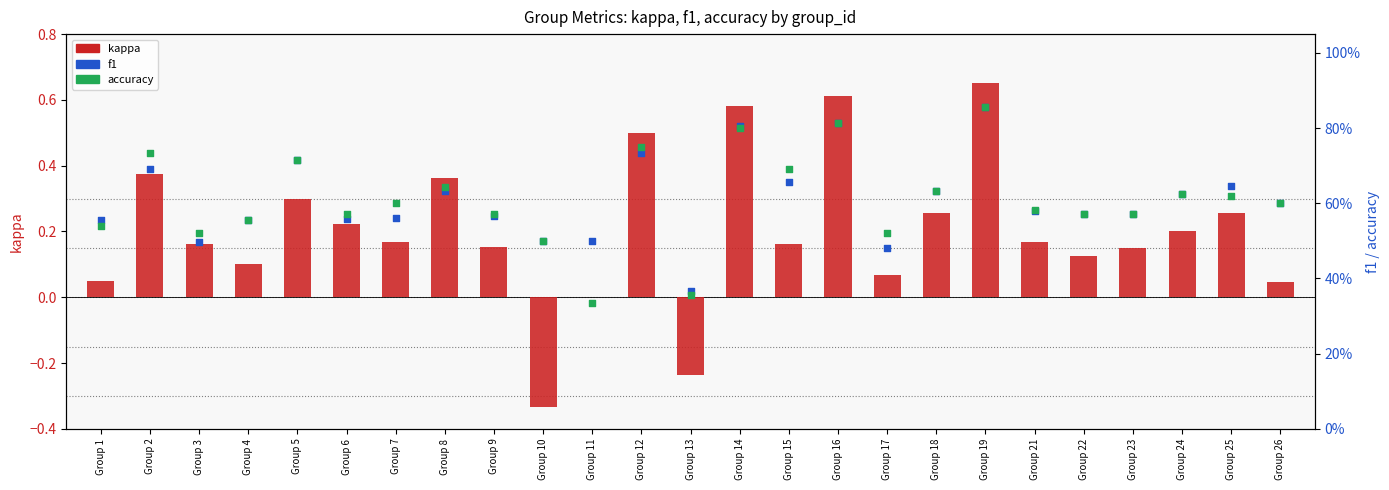

Which series has the largest total across all categories?

f1